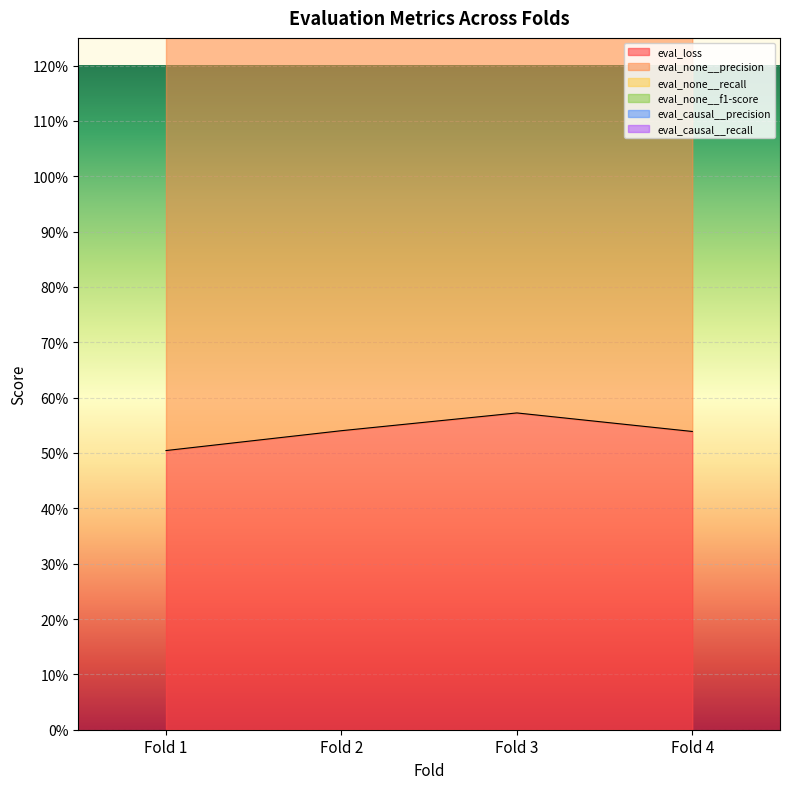

What is the maximum value for eval_causal__precision?

3.4